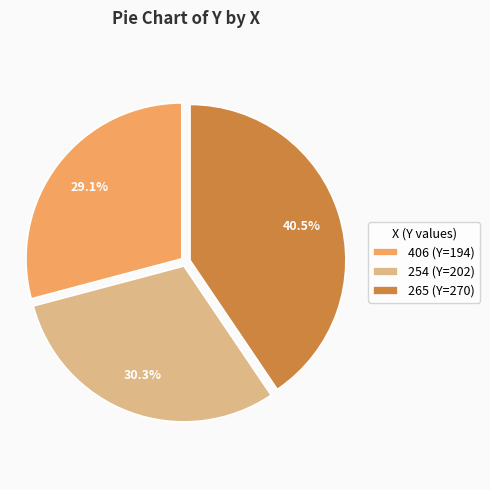

Which has a higher value, 254 (Y=202) or 406 (Y=194)?

254 (Y=202)